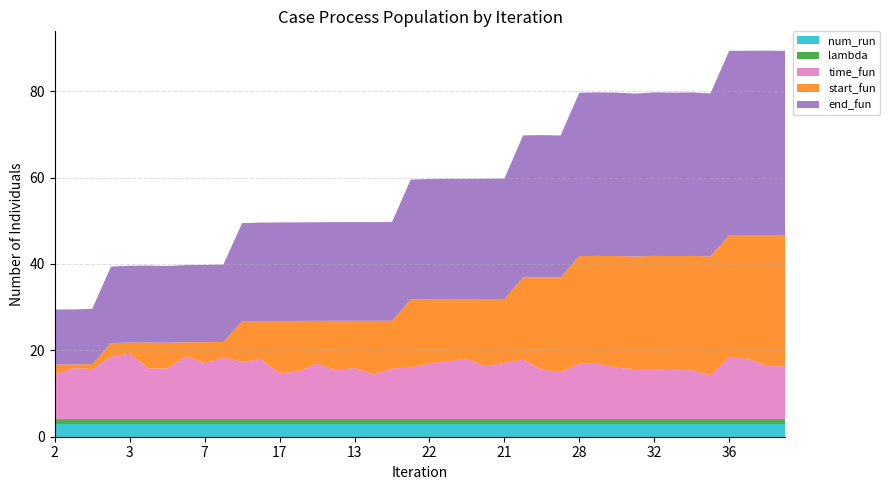

Reading left to right, extract all data points from this chart.

start_fun: 2.2	0.9	1.2	3.2	2.6	6.0	6.0	3.2	4.9	3.6	9.4	8.9	12.1	11.7	9.9	11.5	10.9	12.5	11.0	15.8	14.9	14.4	13.8	15.6	14.8	19.0	21.4	21.9	24.9	25.0	25.9	26.1	26.2	26.4	26.5	27.5	28.3	28.6	30.3	30.4
end_fun: 12.7	12.7	12.8	17.7	17.8	17.8	17.8	17.9	17.9	17.9	22.7	22.8	22.8	22.8	22.8	22.8	22.9	22.9	22.9	27.8	27.8	27.9	27.9	27.9	27.9	32.9	32.9	32.9	37.8	37.9	37.8	37.7	37.9	37.8	37.9	37.7	42.7	42.7	42.7	42.7
time_fun: 10.5	11.9	11.7	14.5	15.2	11.8	11.8	14.6	13.0	14.3	13.4	13.9	10.7	11.1	13.0	11.3	11.9	10.4	11.8	12.0	12.9	13.5	14.1	12.3	13.1	13.9	11.5	11.0	12.9	12.9	12.0	11.7	11.6	11.4	11.4	10.3	14.4	14.1	12.4	12.3
lambda: 1.0	1.0	1.0	1.0	1.0	1.0	1.0	1.0	1.0	1.0	1.0	1.0	1.0	1.0	1.0	1.0	1.0	1.0	1.0	1.0	1.0	1.0	1.0	1.0	1.0	1.0	1.0	1.0	1.0	1.0	1.0	1.0	1.0	1.0	1.0	1.0	1.0	1.0	1.0	1.0
num_run: 3.0	3.0	3.0	3.0	3.0	3.0	3.0	3.0	3.0	3.0	3.0	3.0	3.0	3.0	3.0	3.0	3.0	3.0	3.0	3.0	3.0	3.0	3.0	3.0	3.0	3.0	3.0	3.0	3.0	3.0	3.0	3.0	3.0	3.0	3.0	3.0	3.0	3.0	3.0	3.0